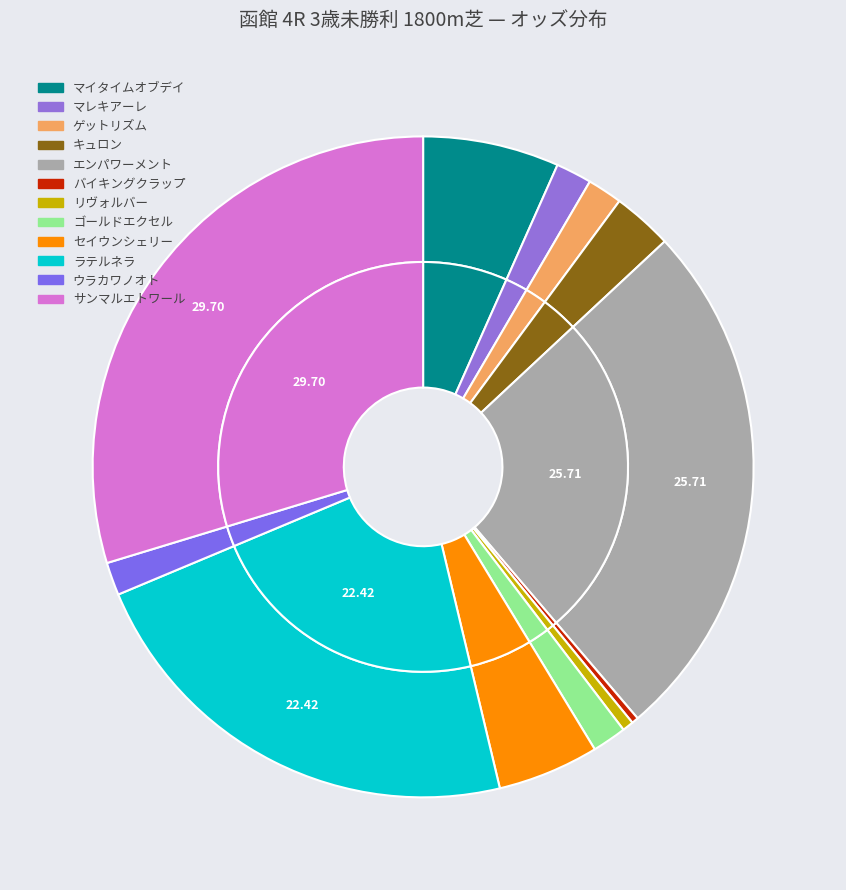

True or false: ウラカワノオト accounts for 2% of the total.

True